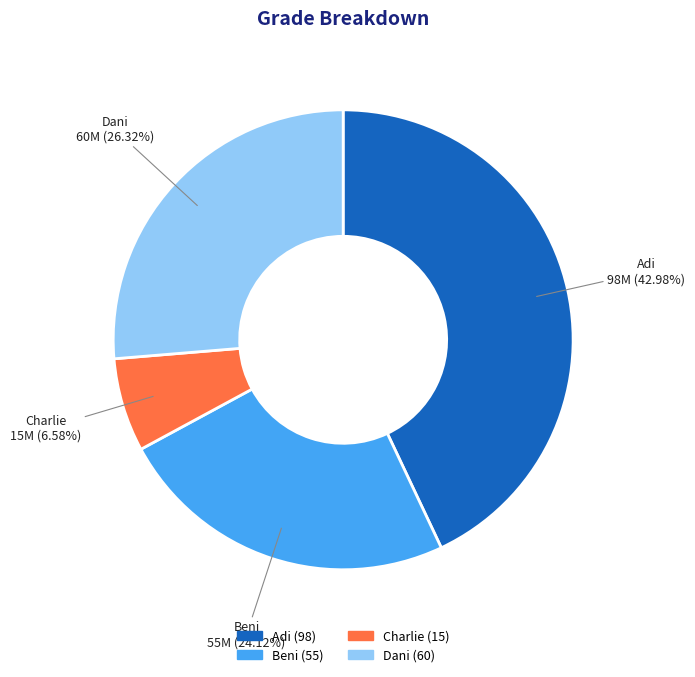

Approximately how many times larger is the value at Dani compared to Charlie?

4.0